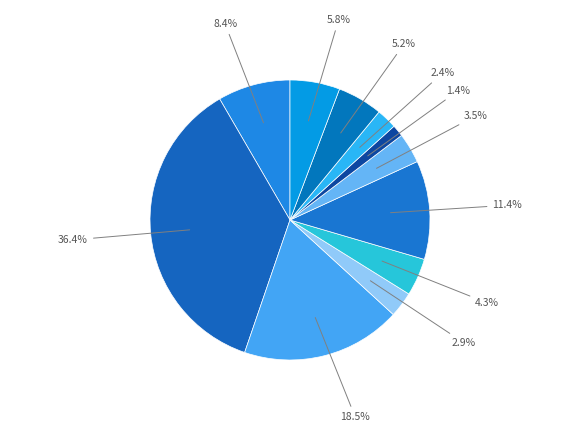

How many slices are in this pie chart?

11